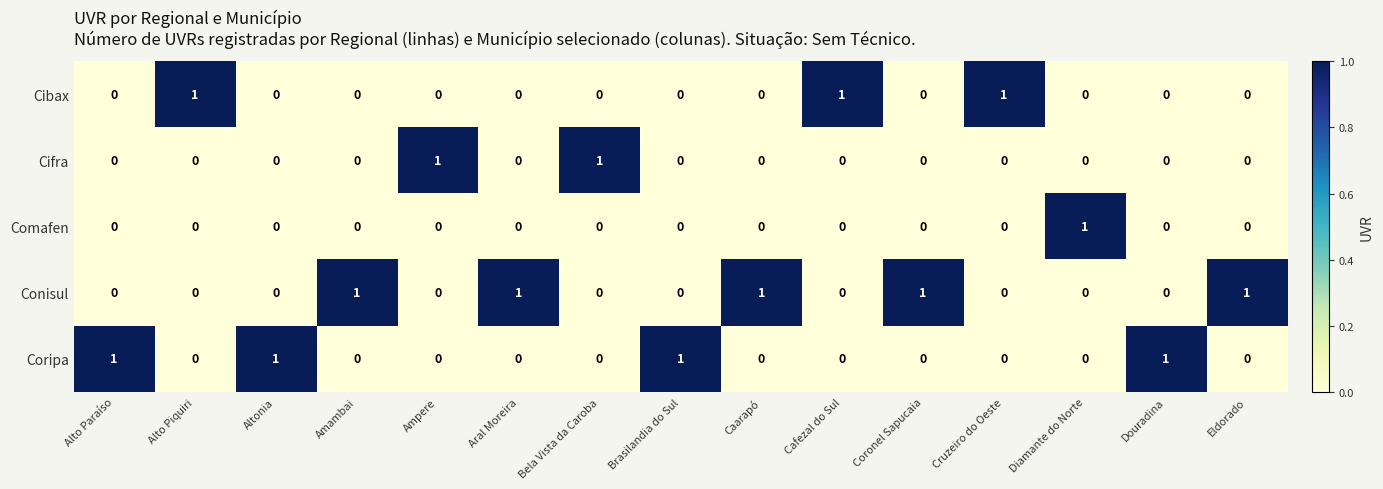

What is the total value across all series at Ampere?

1